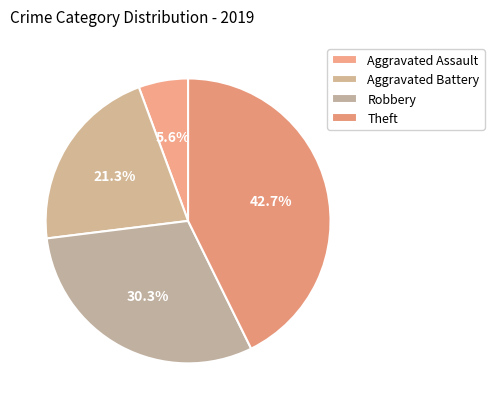

How many slices are in this pie chart?

4